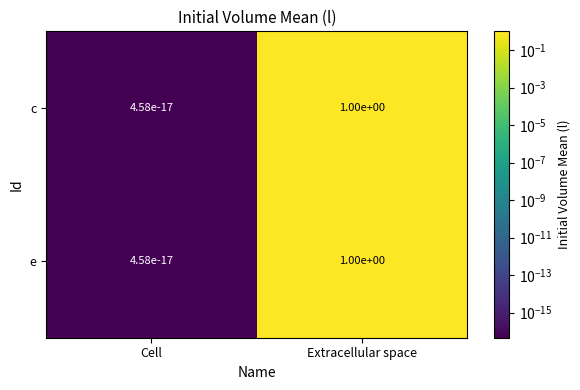

The c series shows 0.0 at Cell. True or false?

True